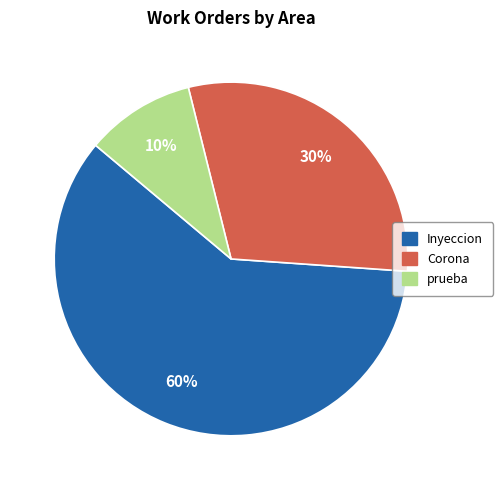

To the nearest percent, what percentage of the pie is prueba?

10%